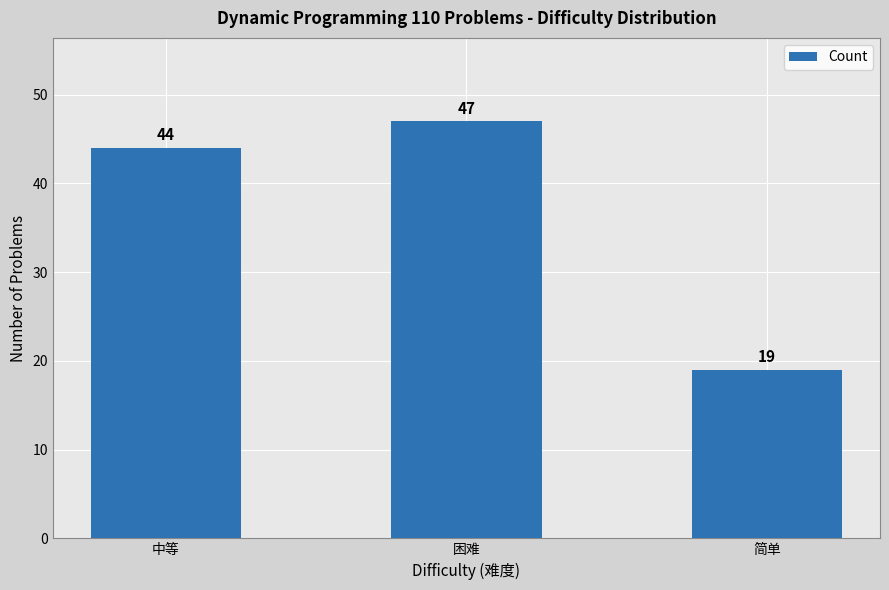

Does the chart contain stacked bars?

No